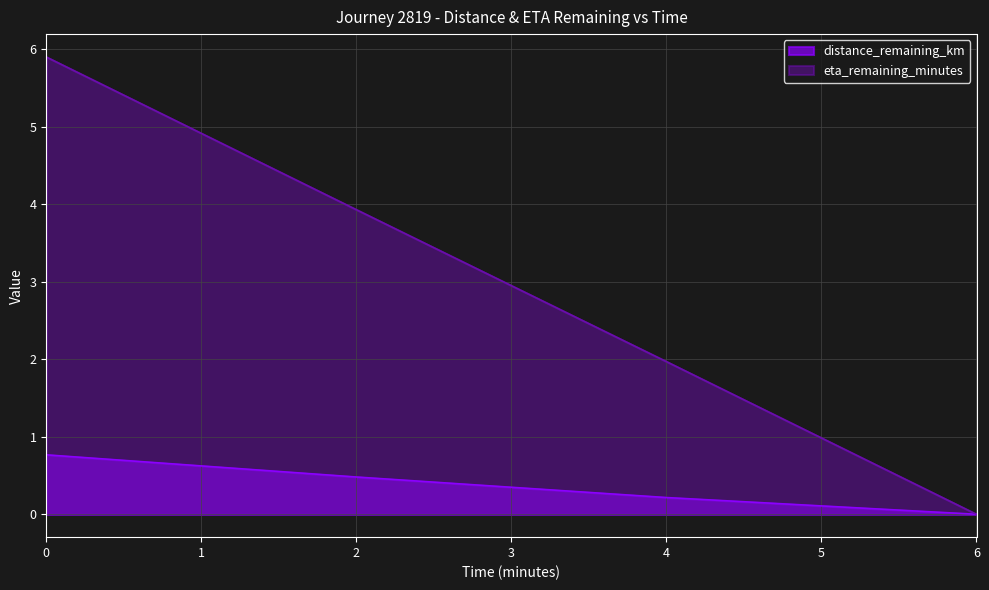

Count the number of categories in the chart.

4